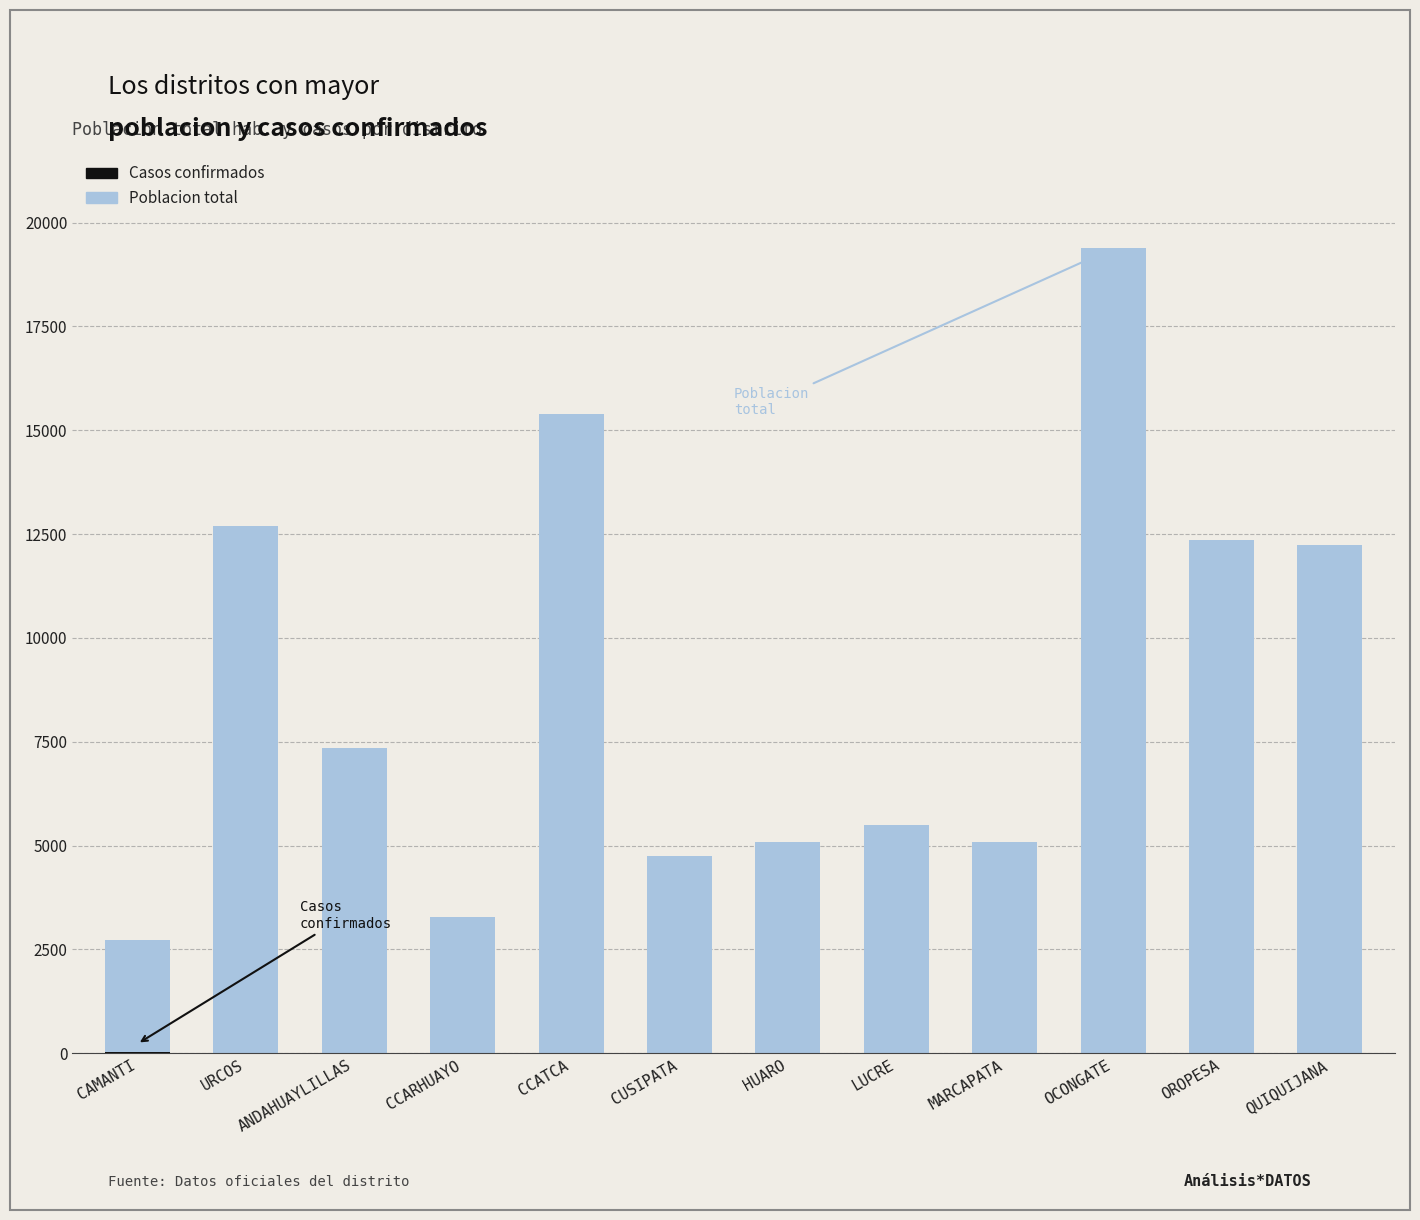

At which category is the sum across all series the highest?

OCONGATE